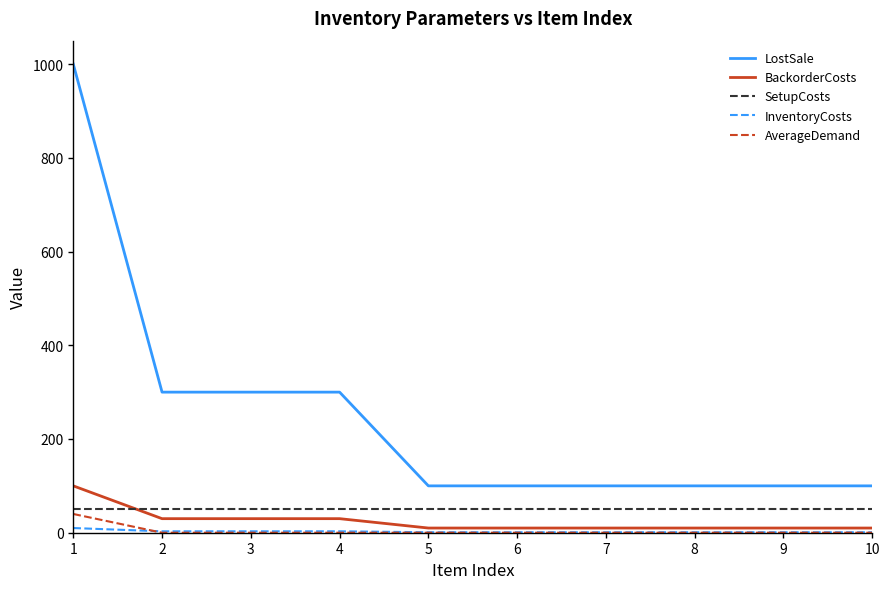

True or false: LostSale and BackorderCosts cross at least once.

False